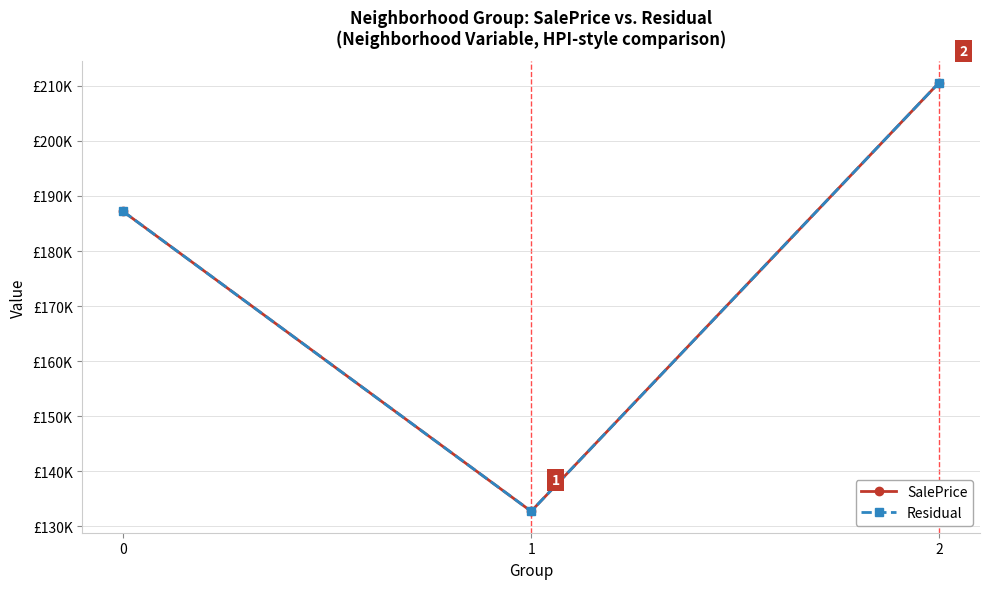

Reading left to right, extract all data points from this chart.

SalePrice: 0=187190.3	1=132758.1	2=210587.5
Residual: 0=187190.3	1=132758.1	2=210587.5